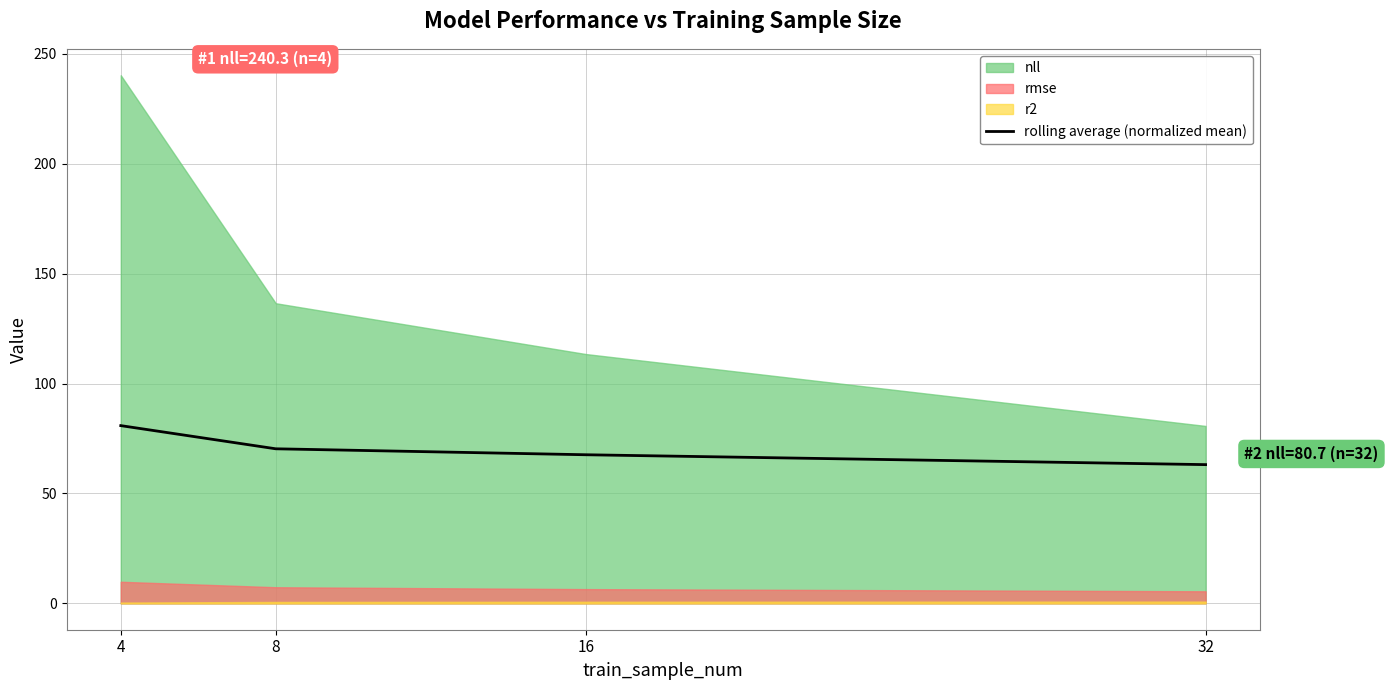

Is it true that rolling average (normalized mean) equals 70.3 at 8?

True